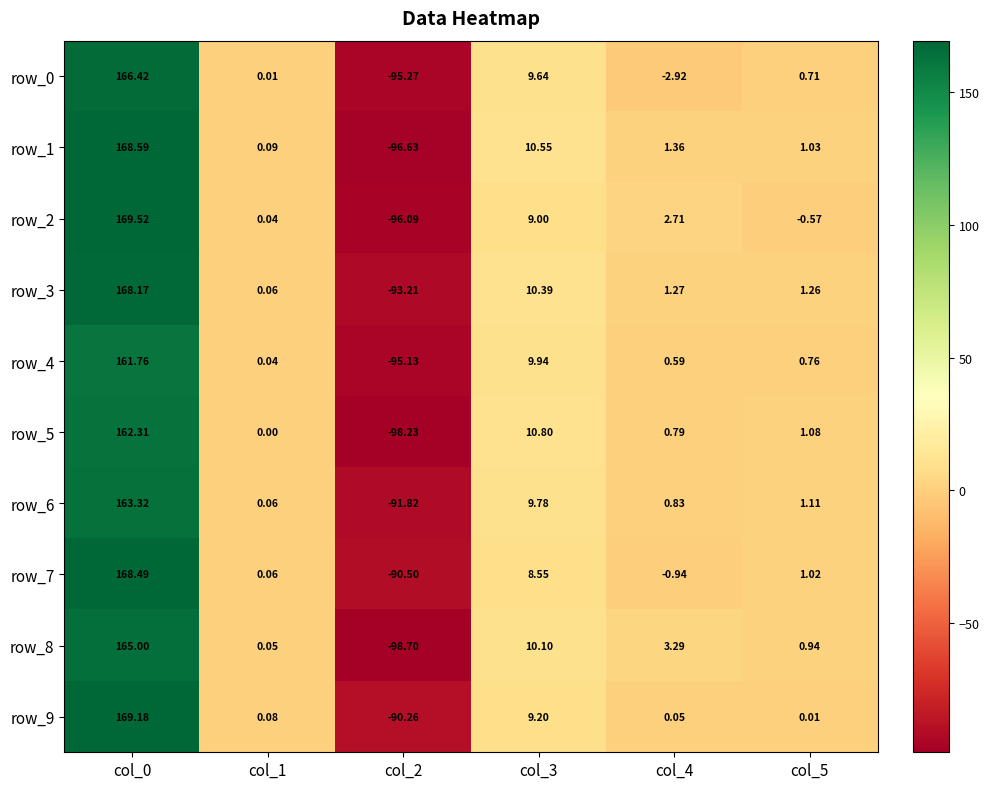

Which series changed the most between col_1 and col_2?

row_8